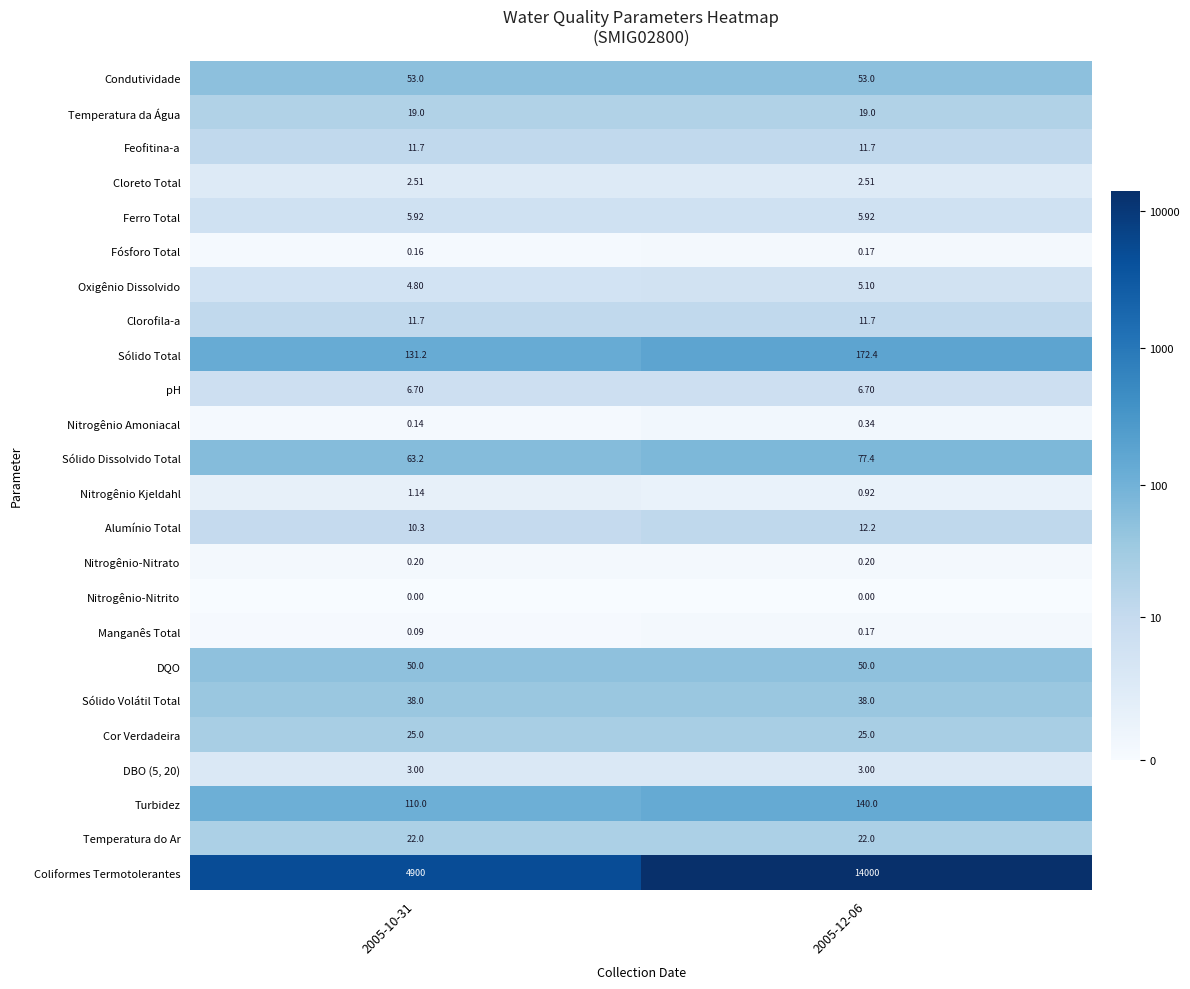

How many data points does each series have?

2